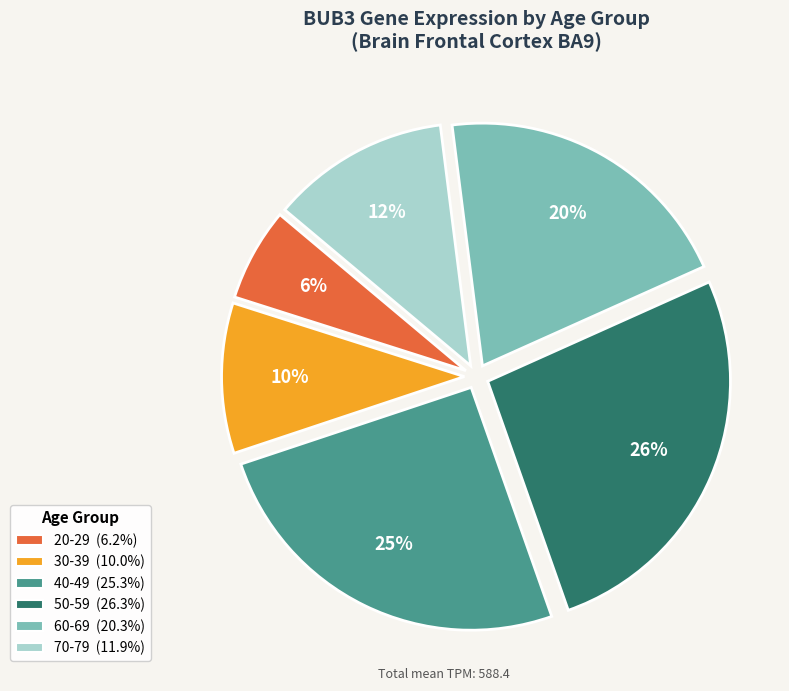

Do 50-59 and 40-49 together represent more than half of the pie?

Yes